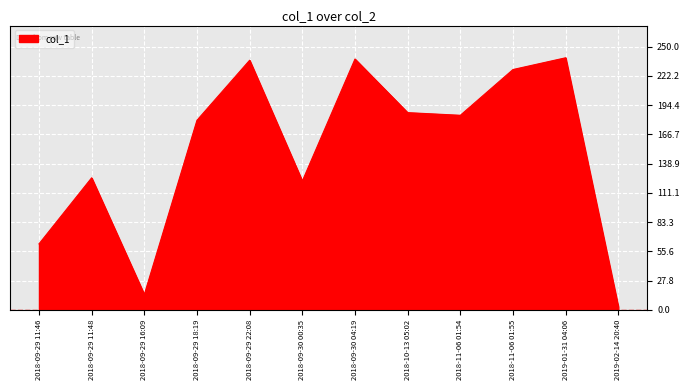

True or false: the data shows 333.8 at 2018-10-13 05:02.

False